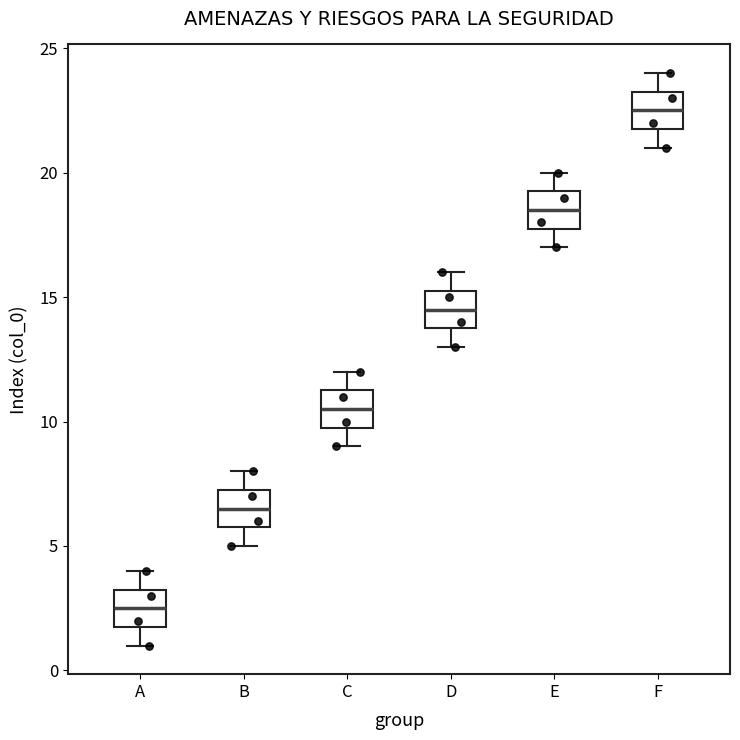

Which box's median line is the lowest?

A